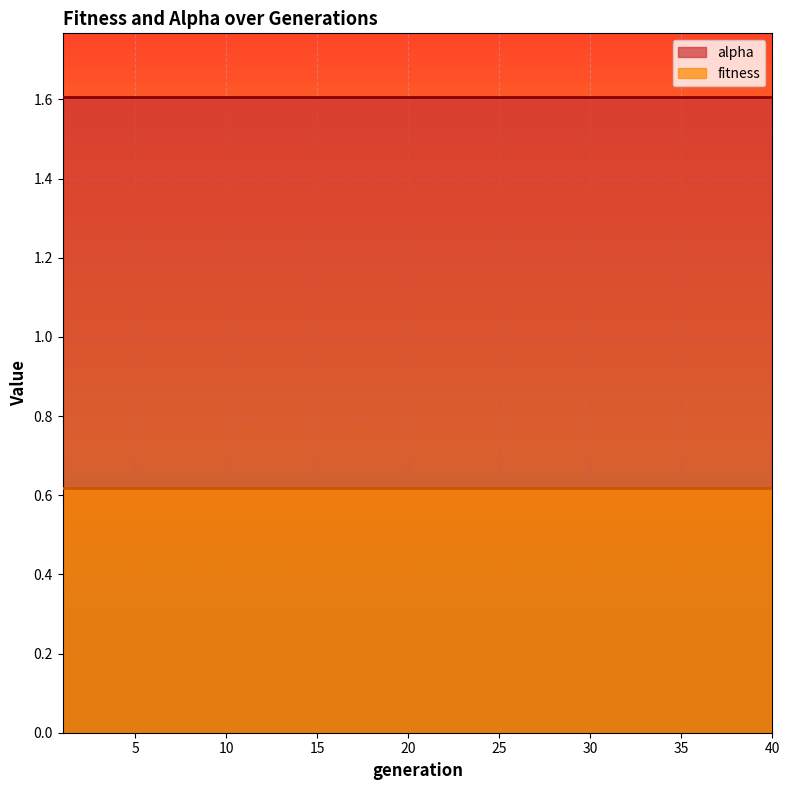

At 15, list the series in order from smallest to largest.

fitness, alpha